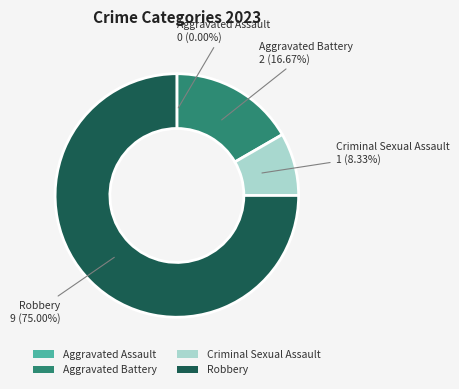

Is the sum of Aggravated Battery and Criminal Sexual Assault greater than half?

No